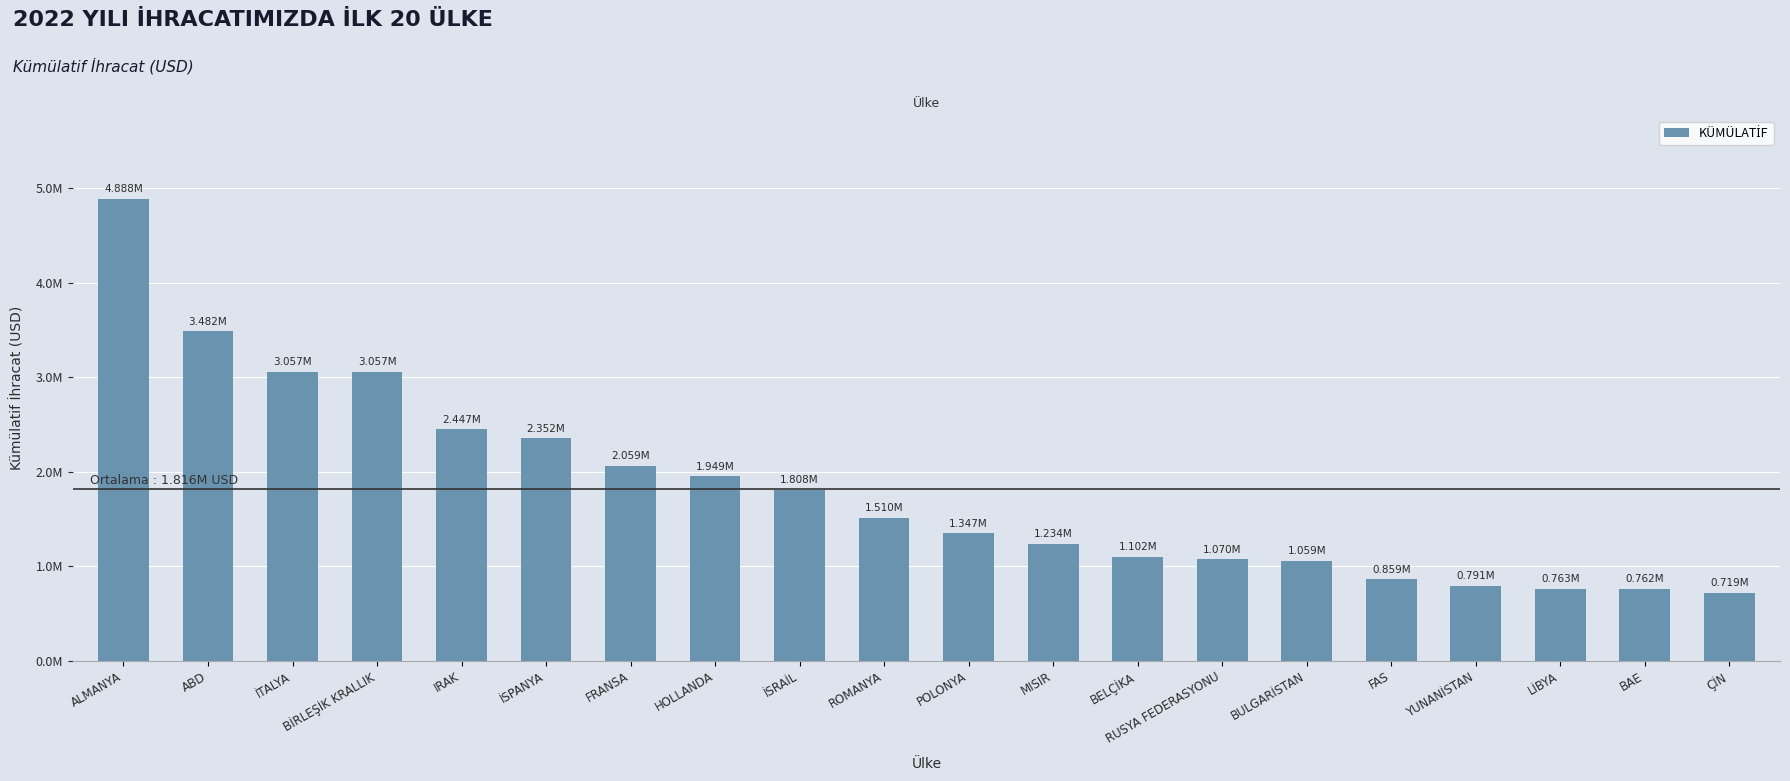

Read the value at BİRLEŞİK KRALLIK.

3057154.6